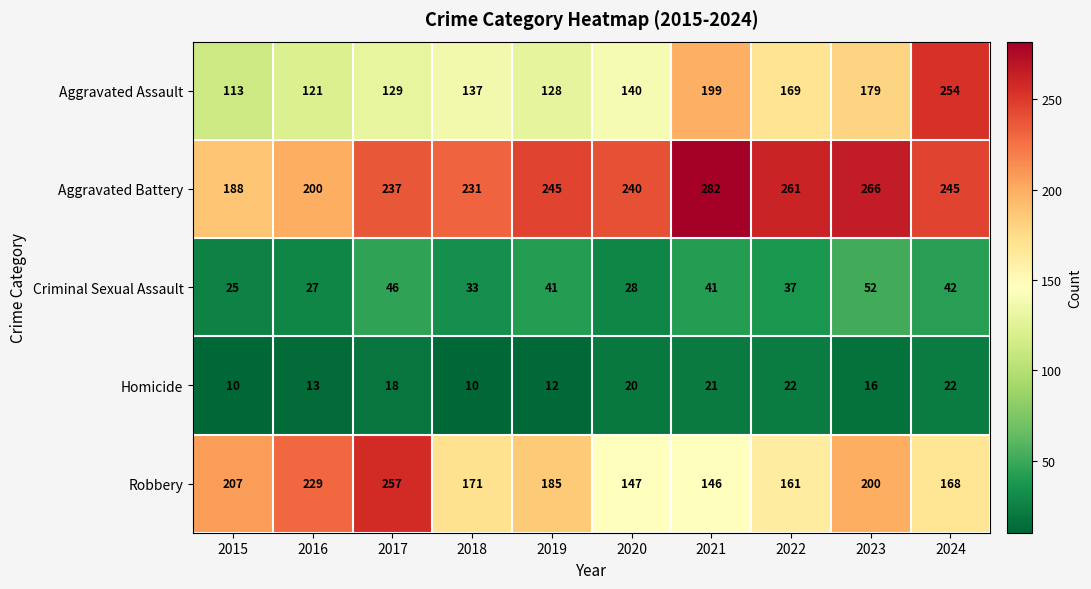

Which series has the largest total across all categories?

Aggravated Battery